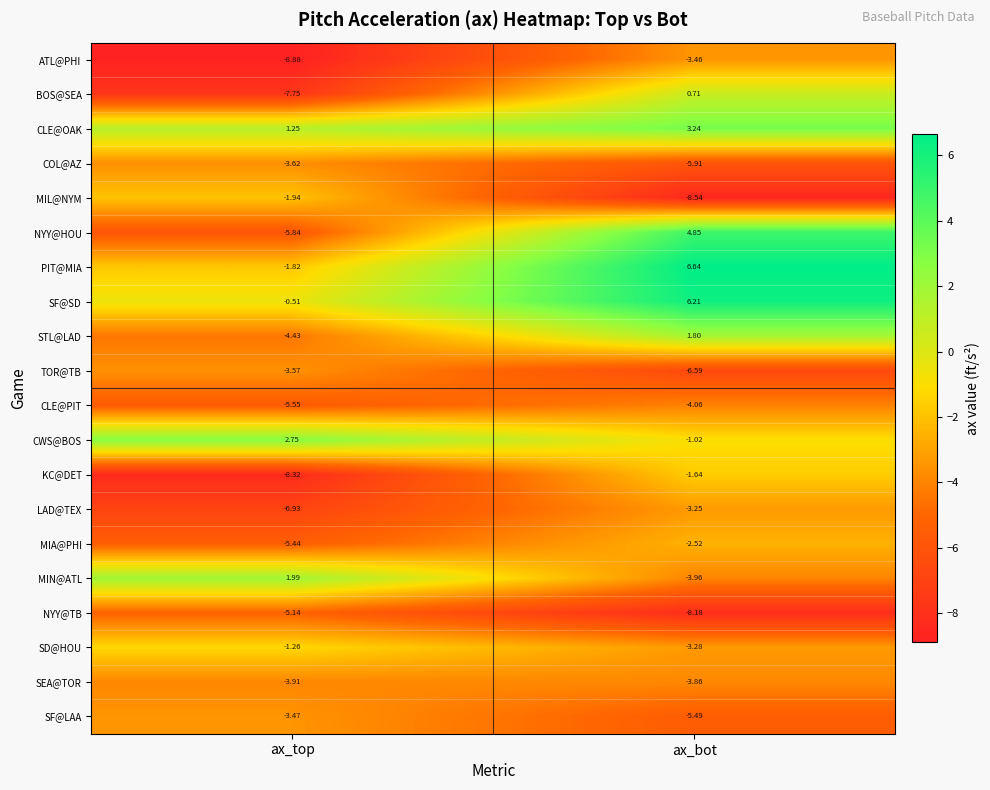

At ax_bot, list the series in order from smallest to largest.

MIL@NYM, NYY@TB, TOR@TB, COL@AZ, SF@LAA, CLE@PIT, MIN@ATL, SEA@TOR, ATL@PHI, SD@HOU, LAD@TEX, MIA@PHI, KC@DET, CWS@BOS, BOS@SEA, STL@LAD, CLE@OAK, NYY@HOU, SF@SD, PIT@MIA